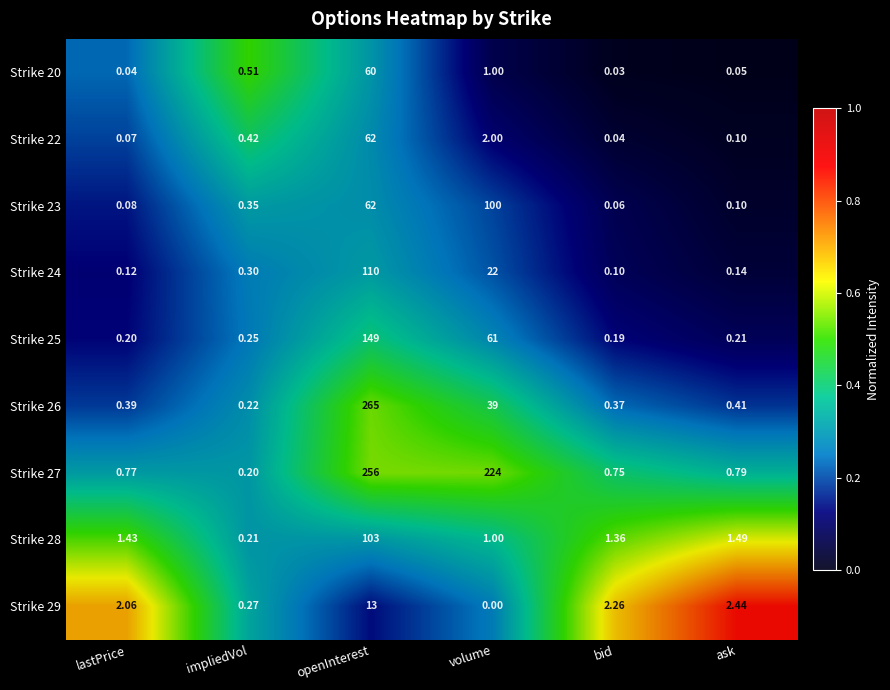

At how many categories does at least one series exceed 0?

6